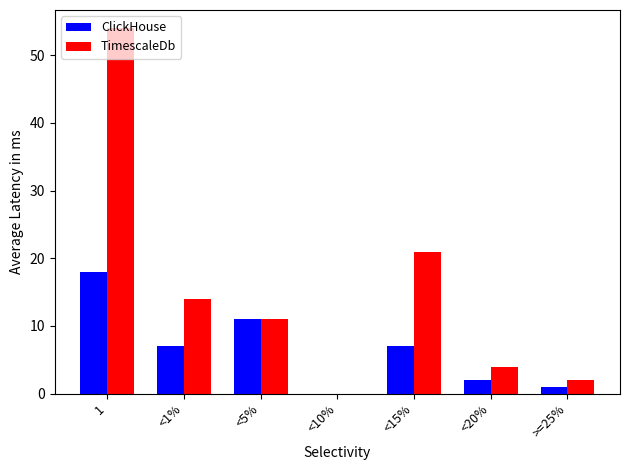

How many distinct data groups are displayed?

2